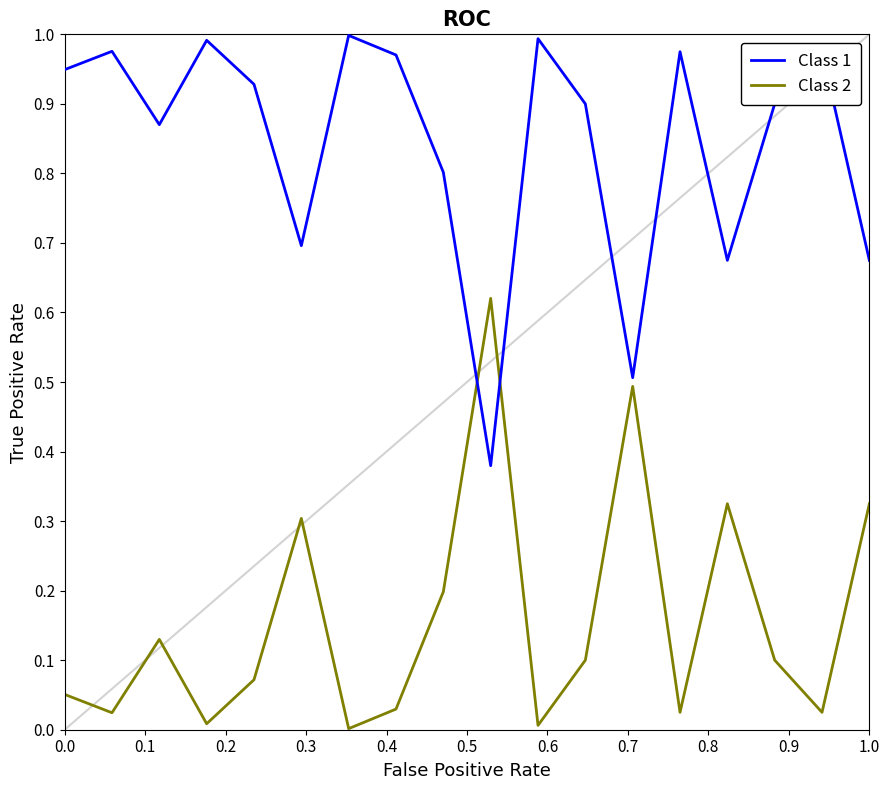

After their last crossing, which series has the higher values: Class 1 or Class 2?

Class 1